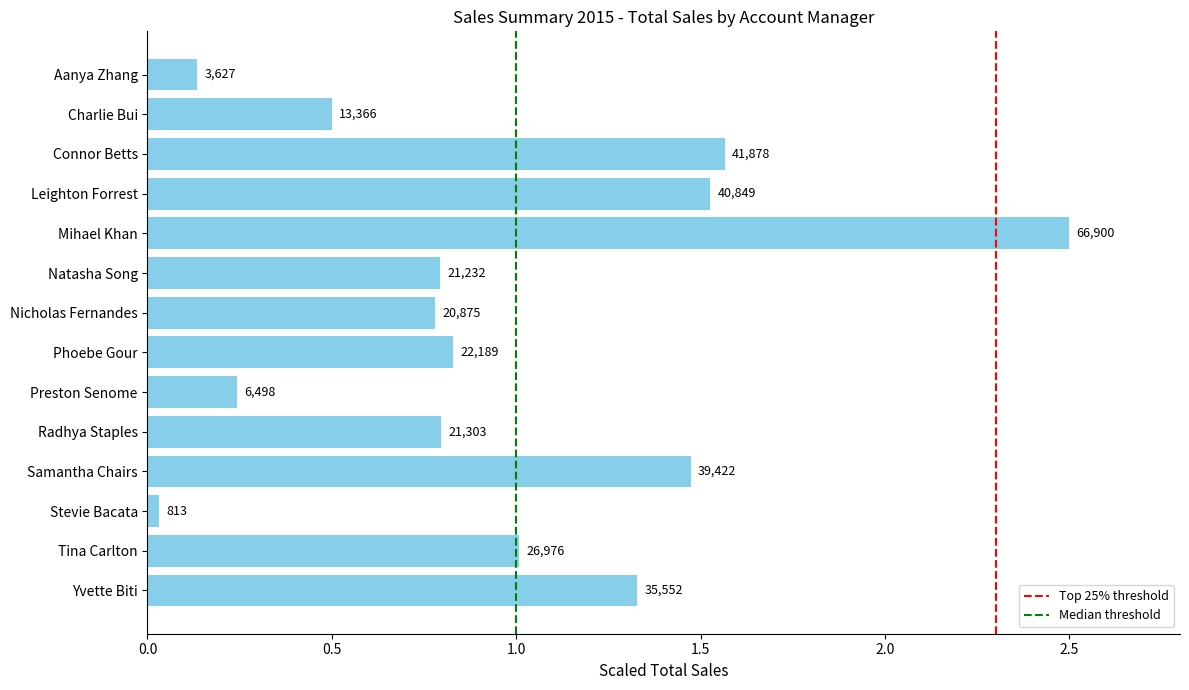

What is the greatest value displayed?

2.5